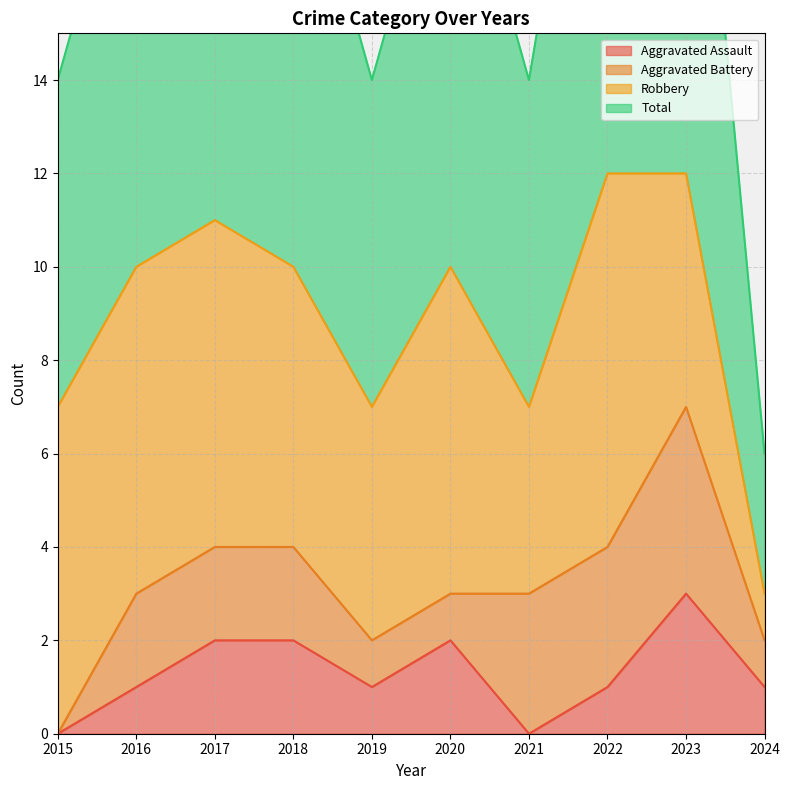

How many categories are shown in the chart?

10